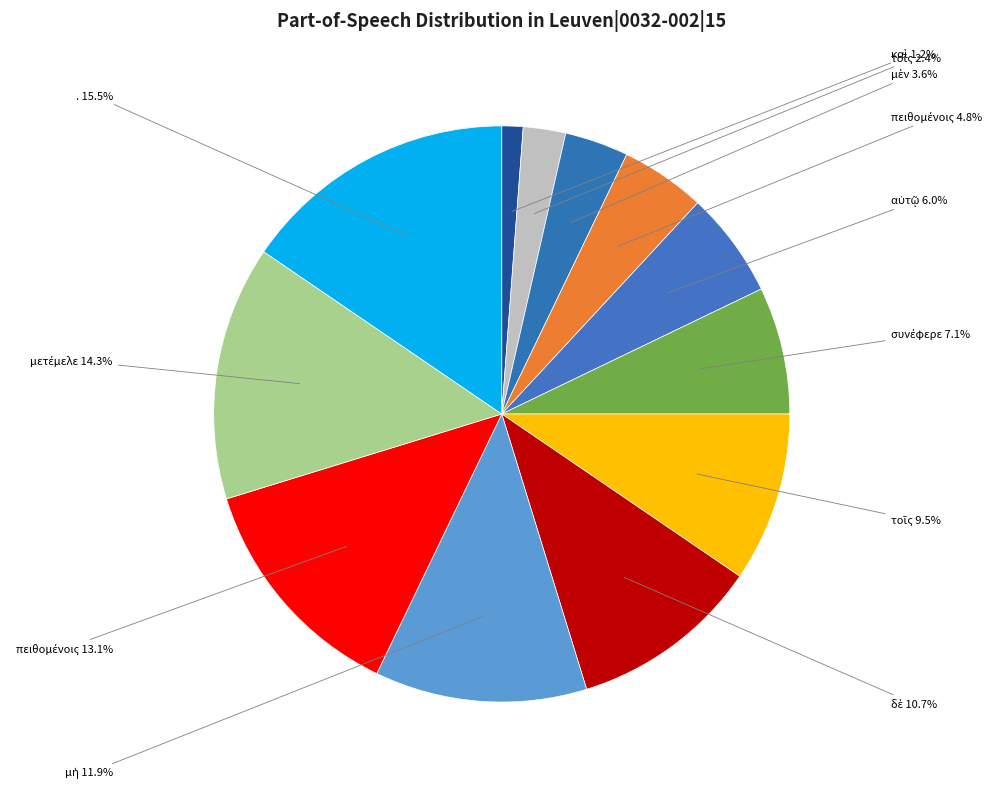

How many slices are in this pie chart?

12